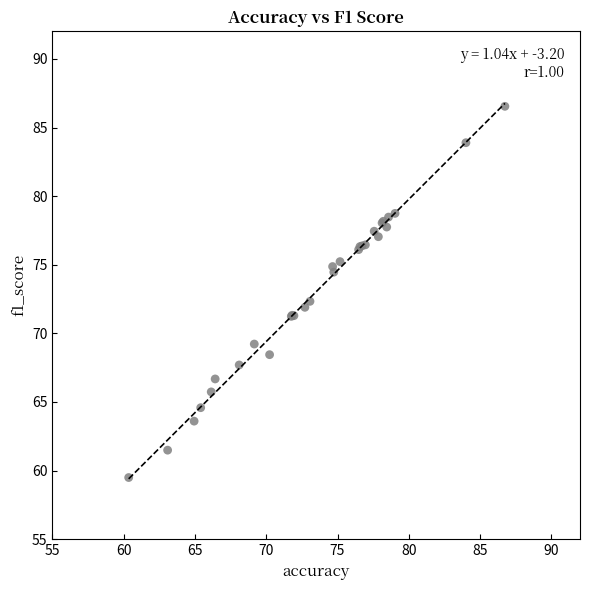

What Y value in the scatter plot is closest to 73?

72.3